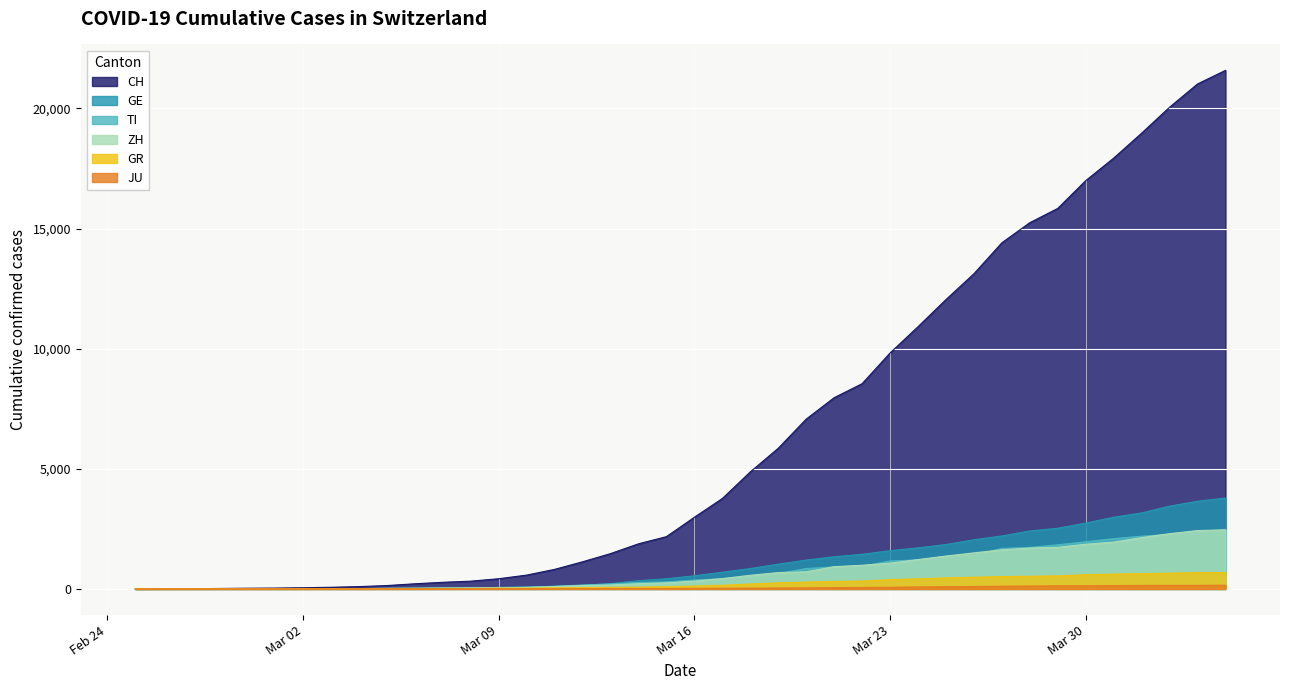

True or false: JU has more than 2 points higher than both neighbors.

False